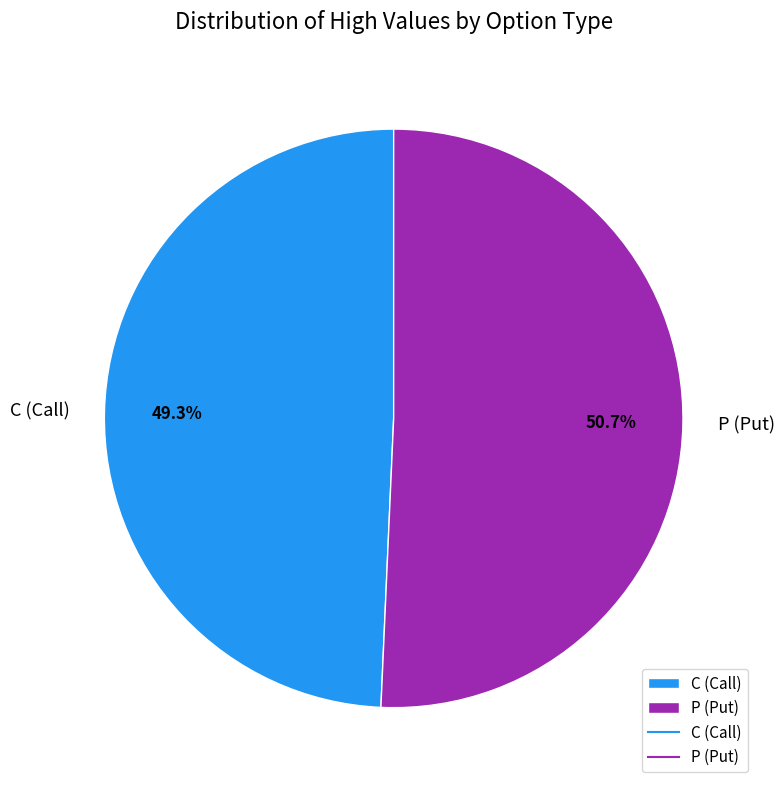

Which slice is the smallest?

C